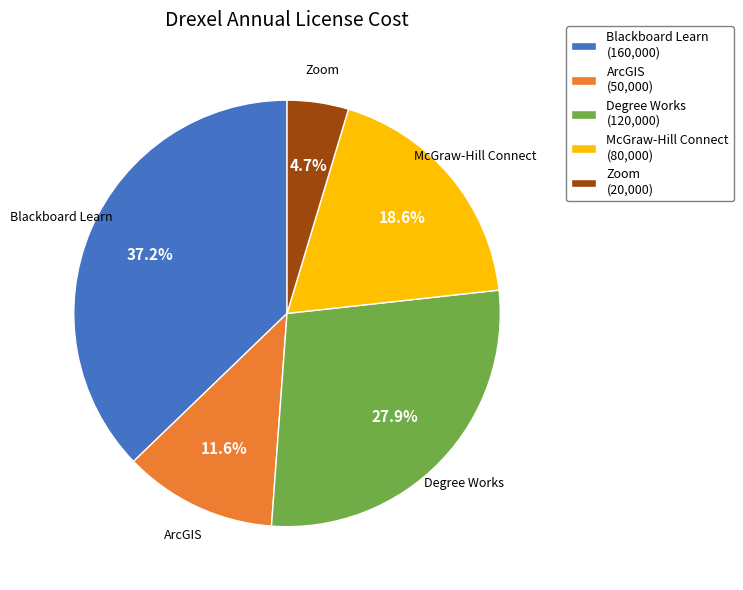

What portion of the pie excludes Degree Works?

72.1%